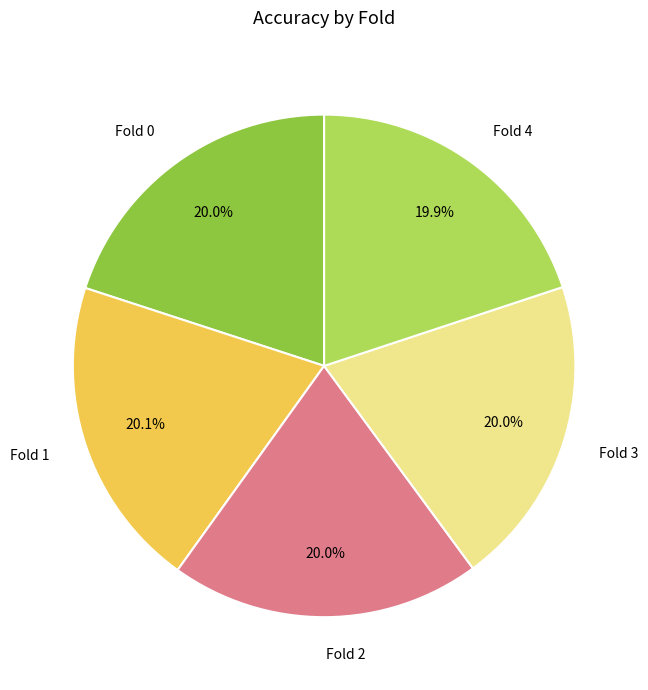

What is the total percentage of Fold 2 and Fold 1?

40.1%